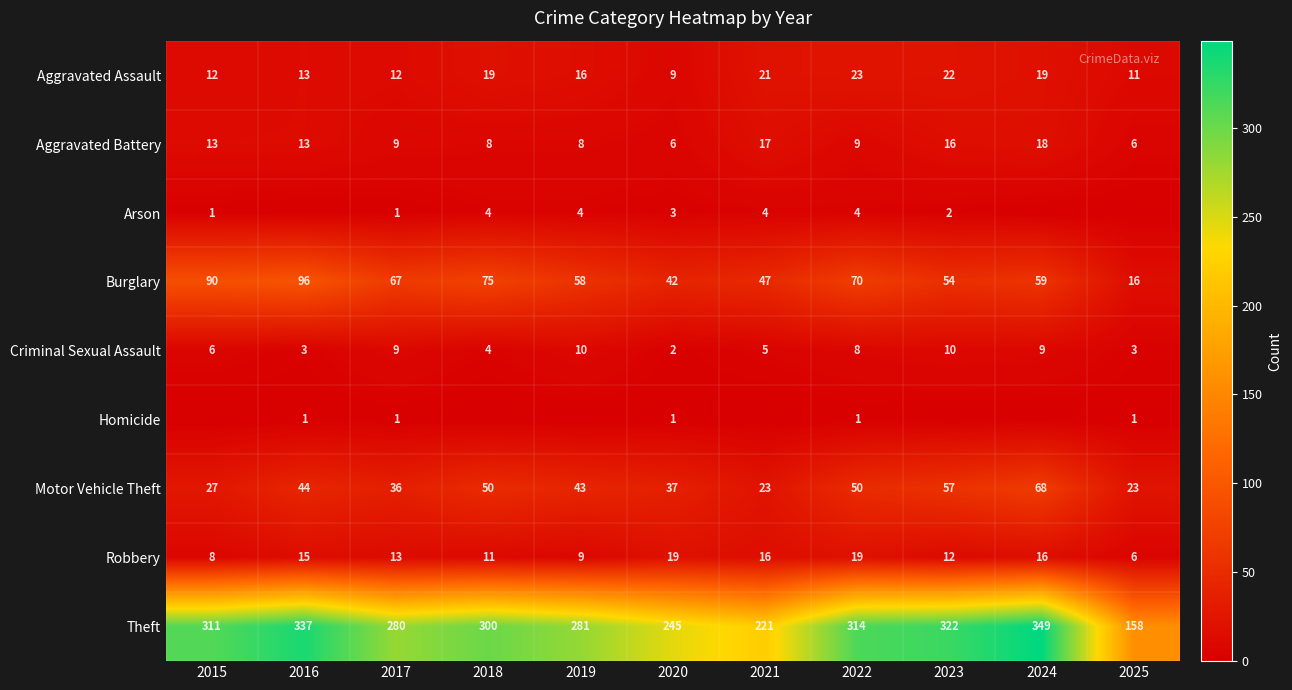

What value does the Motor Vehicle Theft series have at 2020, to the nearest 10?

40